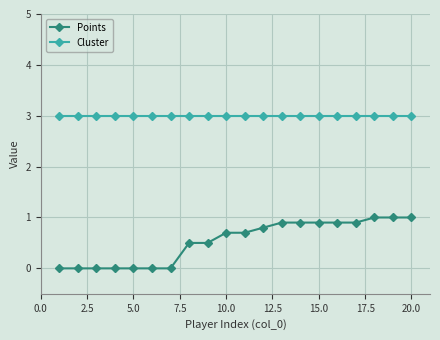

True or false: Cluster and Points intersect in this chart.

False